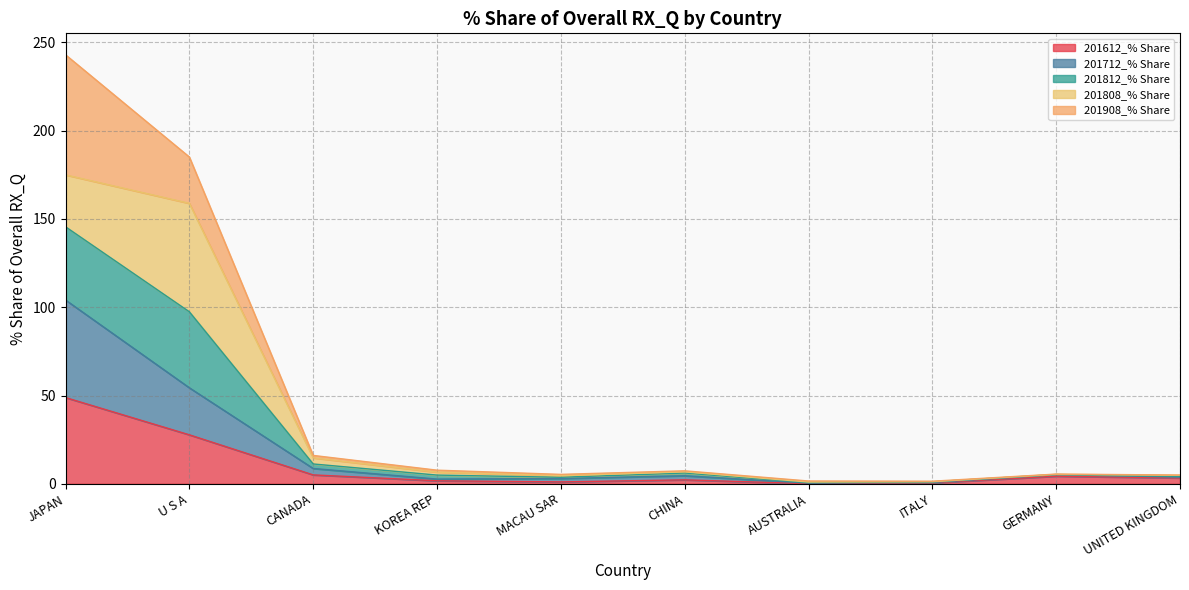

What is the spread (max minus min) of values at AUSTRALIA?

0.9